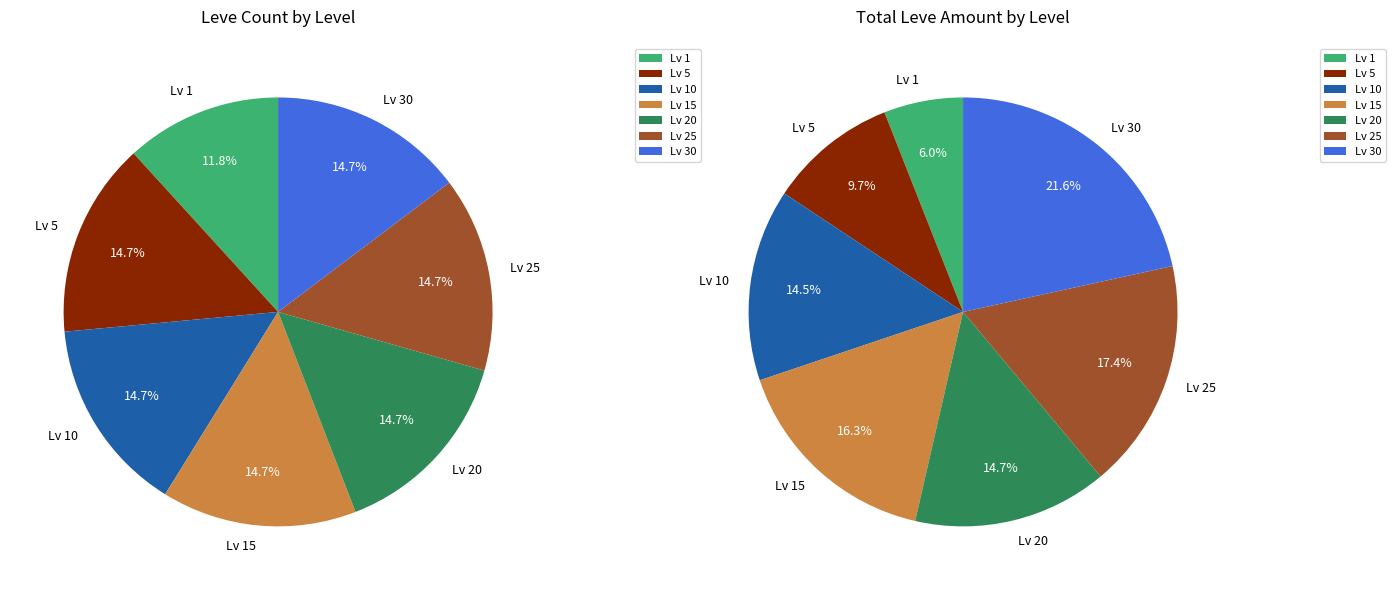

Does any single category account for the majority?

No